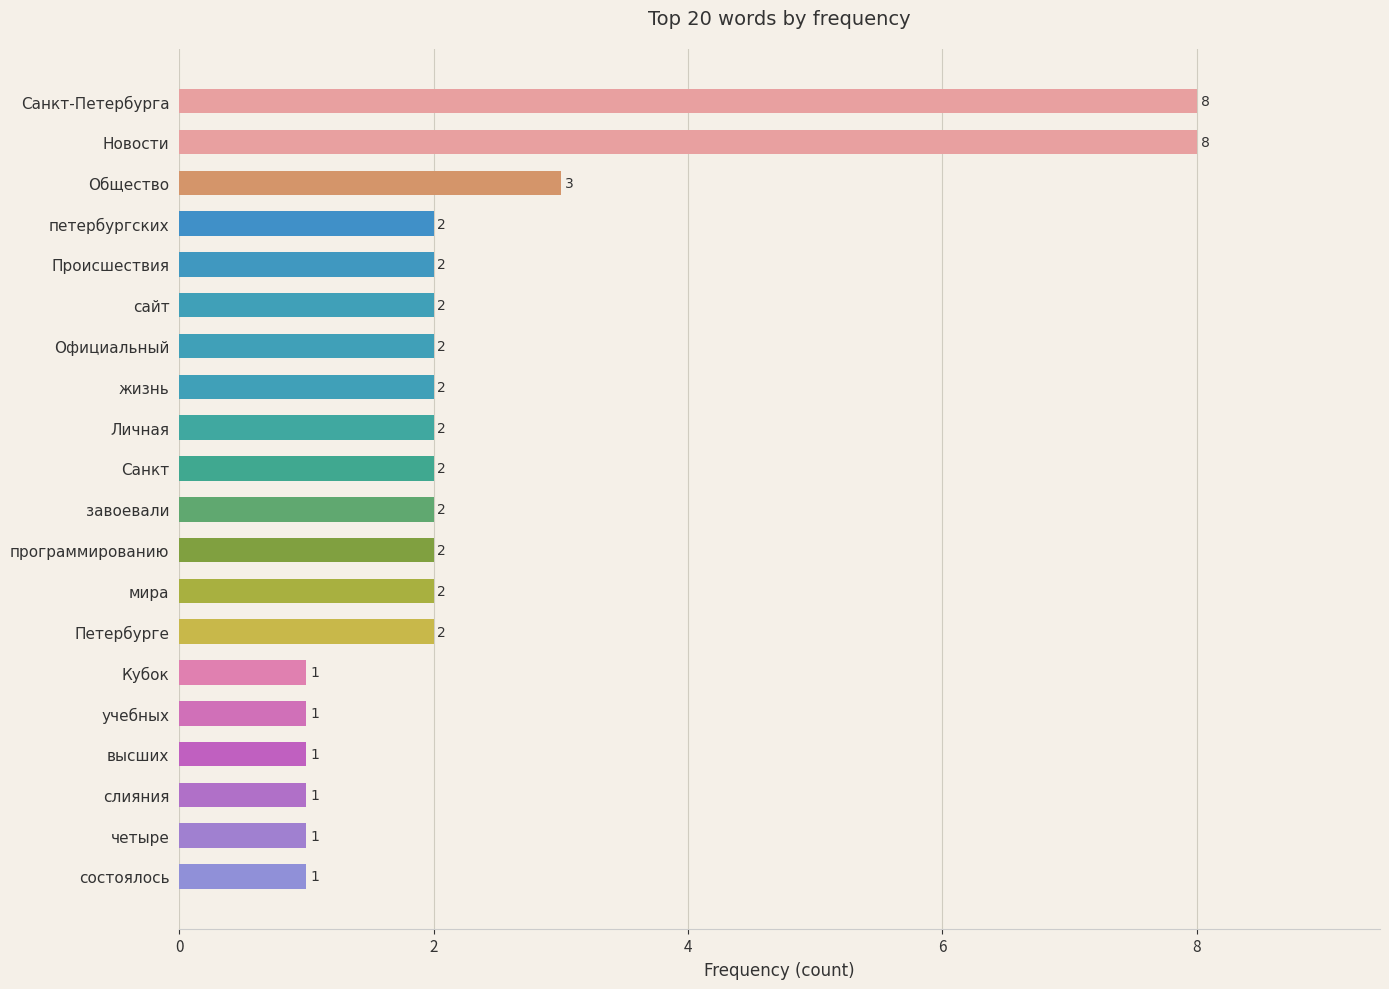

What is the difference between the second highest and second lowest values?

7